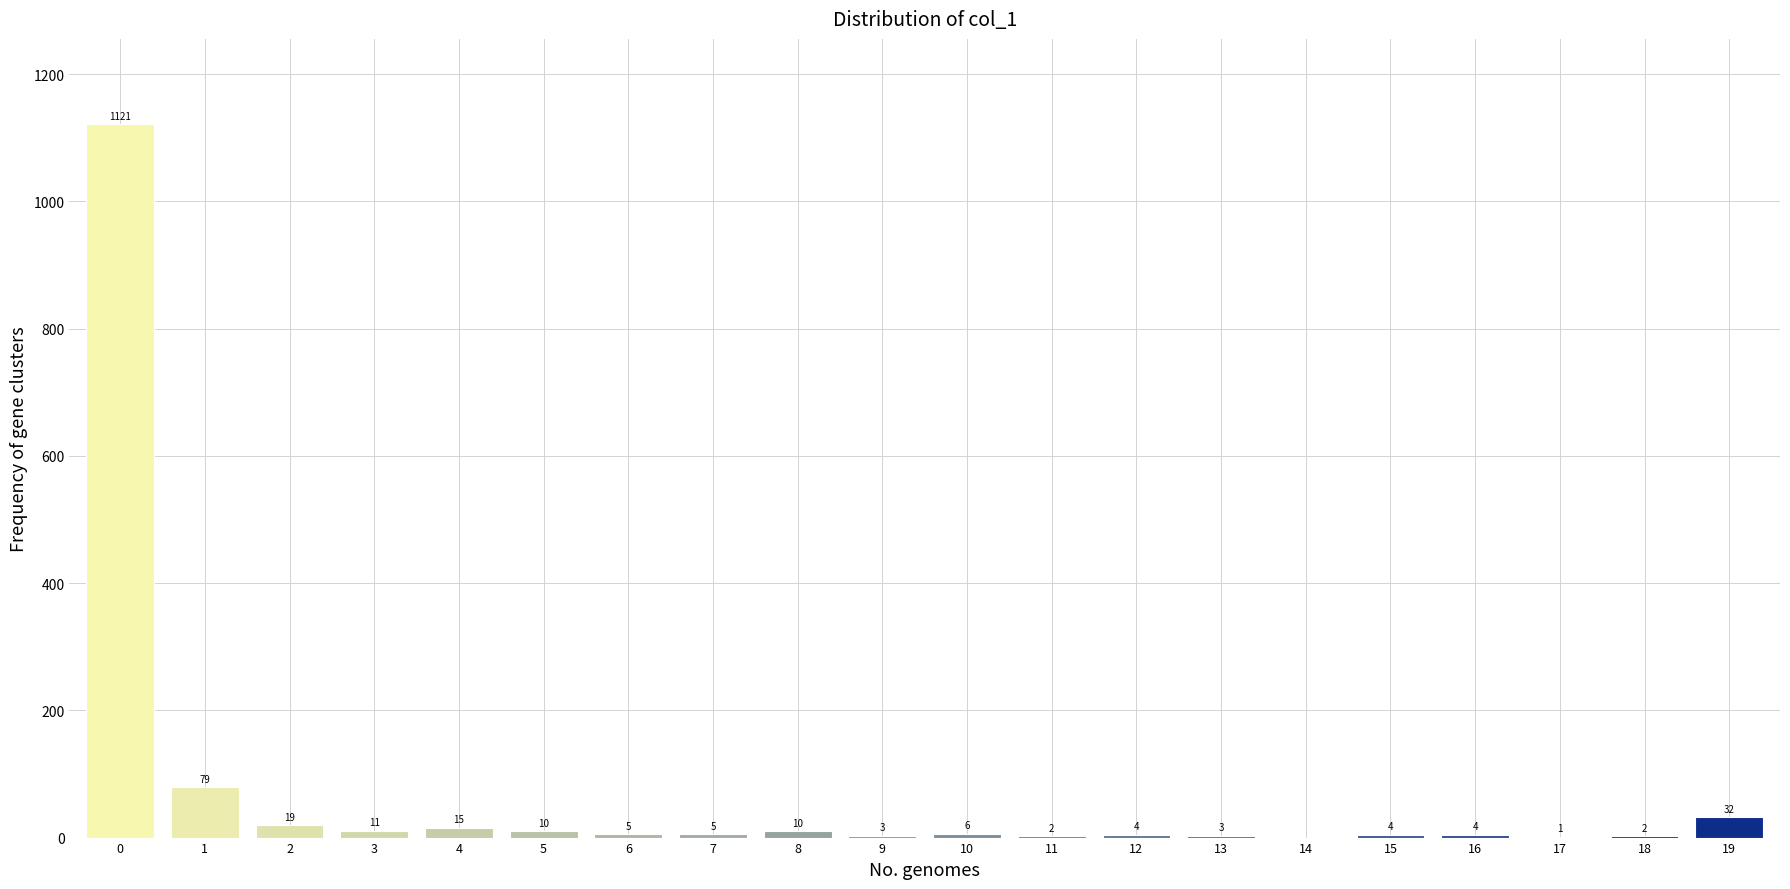

Reading right to left, extract all data points from this chart.

19=32	18=2	17=1	16=4	15=4	14=0	13=3	12=4	11=2	10=6	9=3	8=10	7=5	6=5	5=10	4=15	3=11	2=19	1=79	0=1121